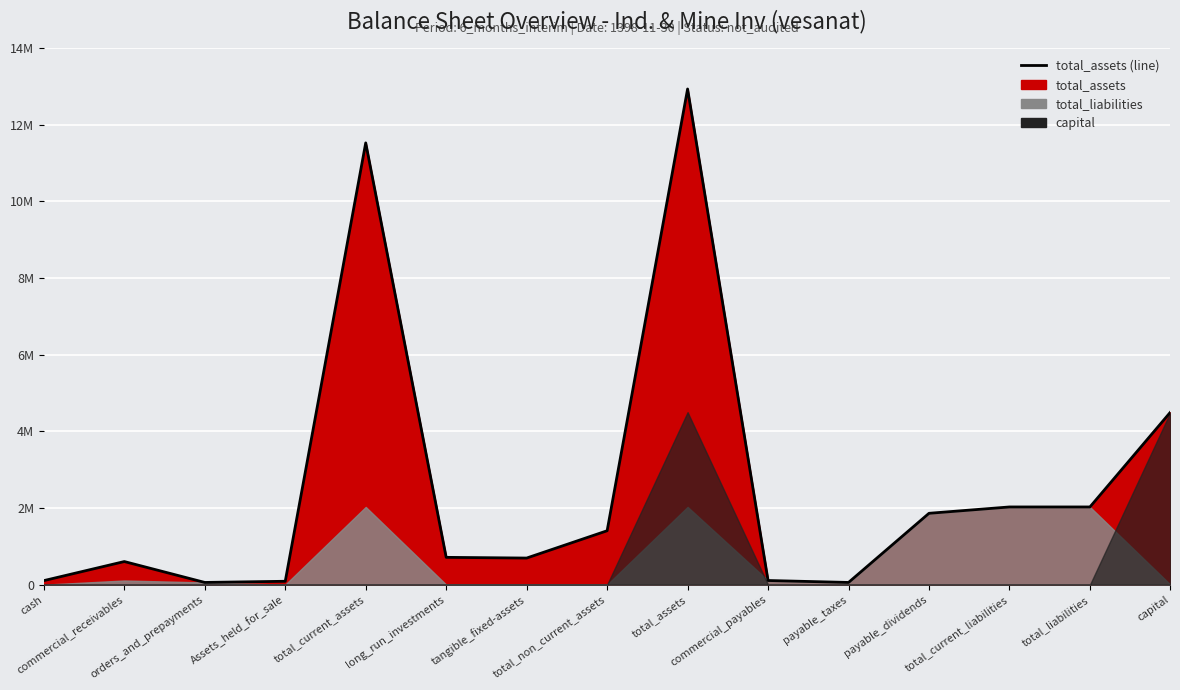

What value does the data have at Assets_held_for_sale, to the nearest 50?

88250